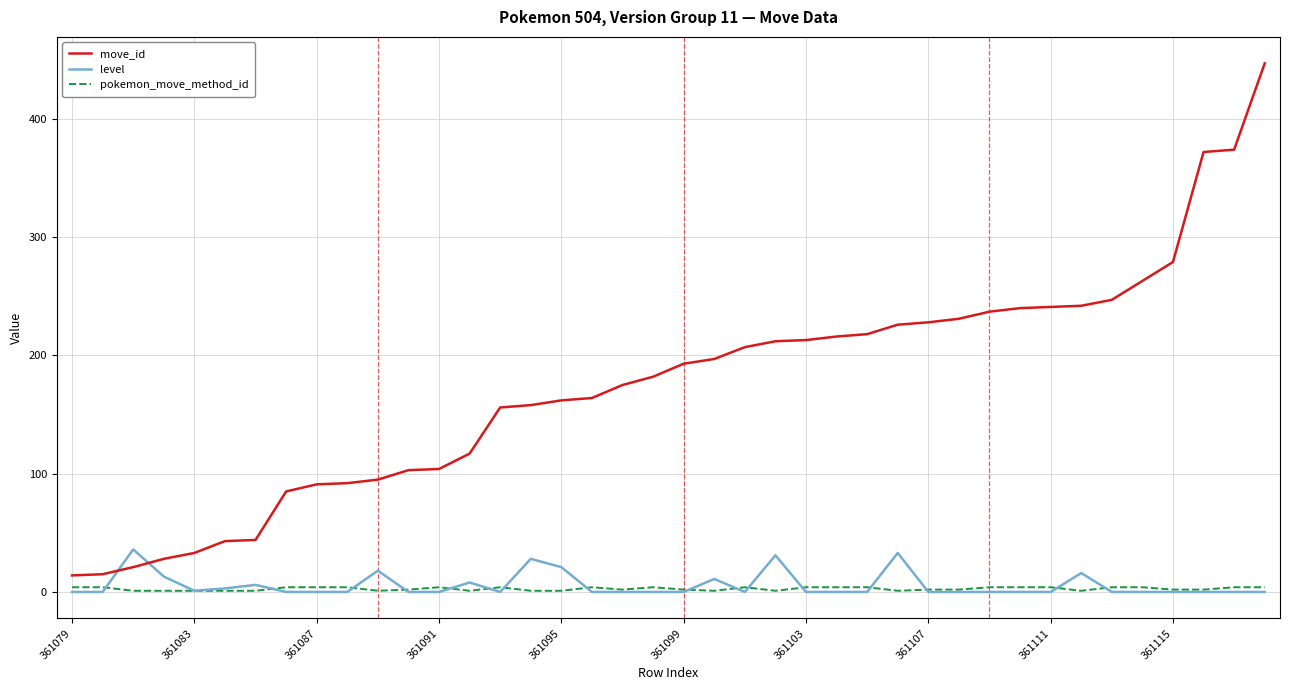

Which series has the largest total across all categories?

move_id